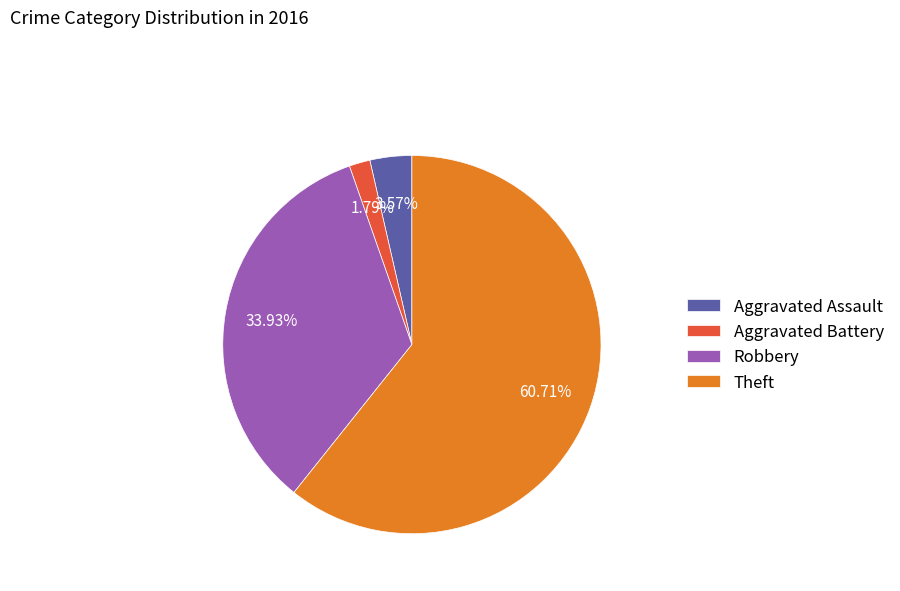

Which category has the smallest portion of the pie?

Aggravated Battery